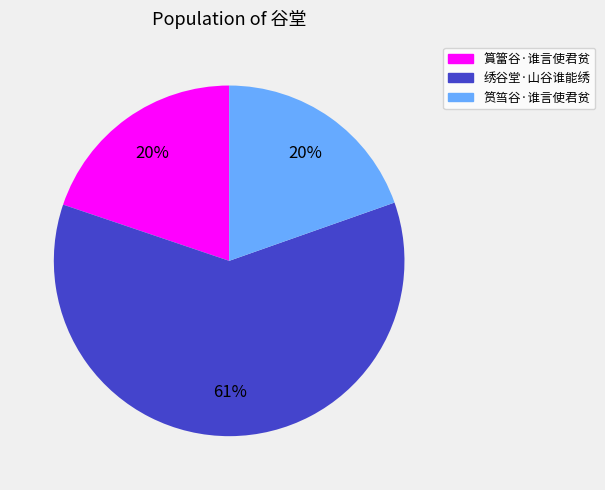

Does any single category account for the majority?

Yes